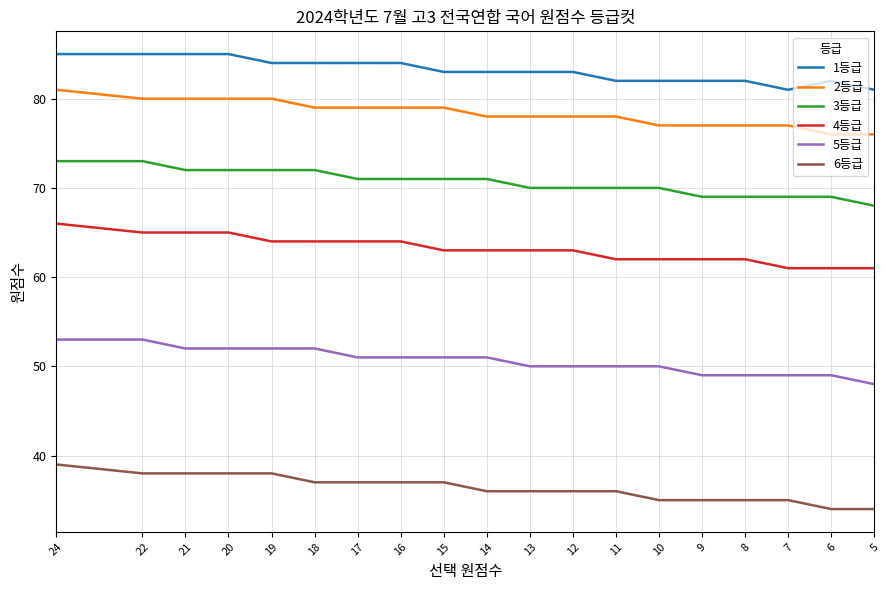

Which category has the lowest value in the 4등급 series?

7